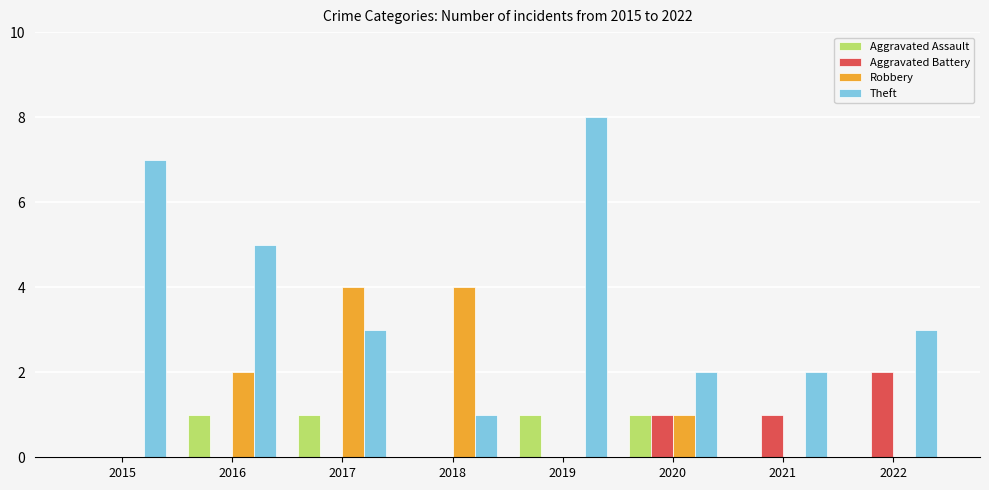

Which series changed the most between 2019 and 2021?

Theft